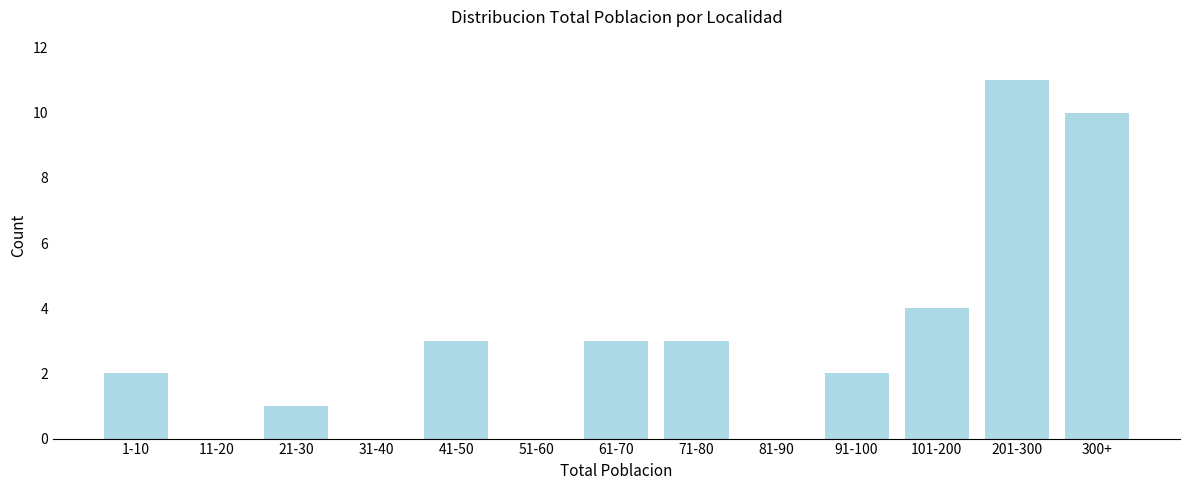

Reading left to right, transcribe all the data shown in this chart.

1-10=2	11-20=0	21-30=1	31-40=0	41-50=3	51-60=0	61-70=3	71-80=3	81-90=0	91-100=2	101-200=4	201-300=11	300+=10